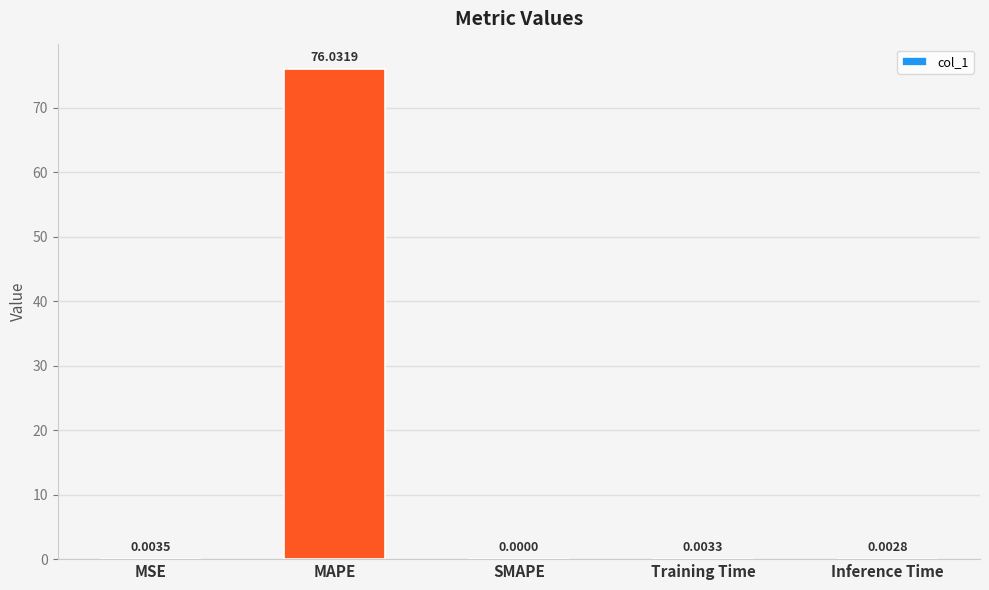

What is the sum of all values?

76.0